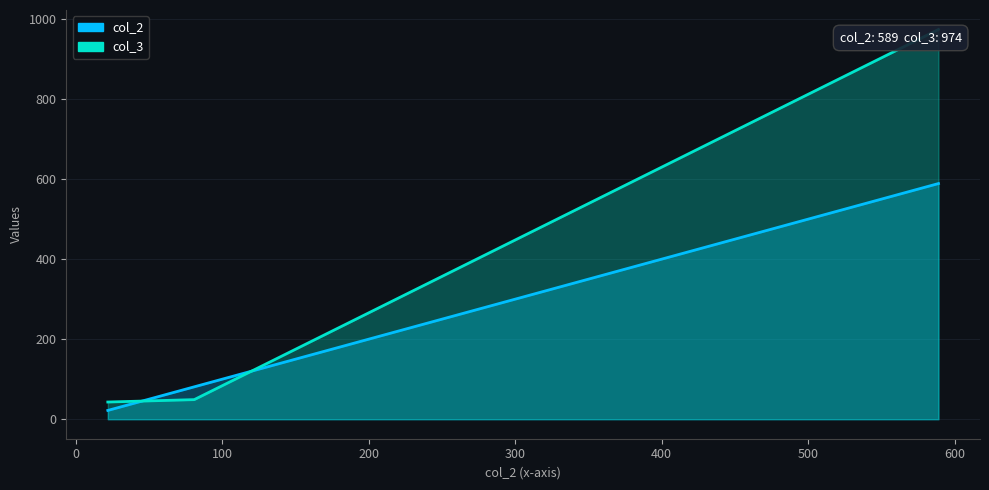

Count the number of categories in the chart.

3